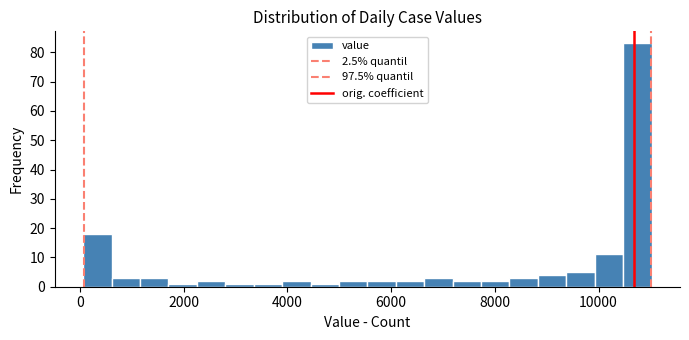

Read against the x-axis, roughly where is the centre of the tallest bar?

10800